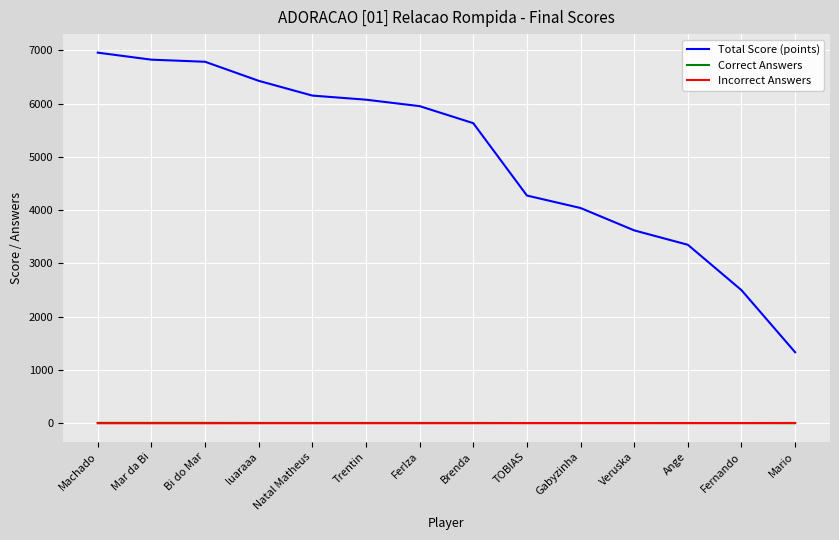

What is the total value across all series at FerIza?

5962